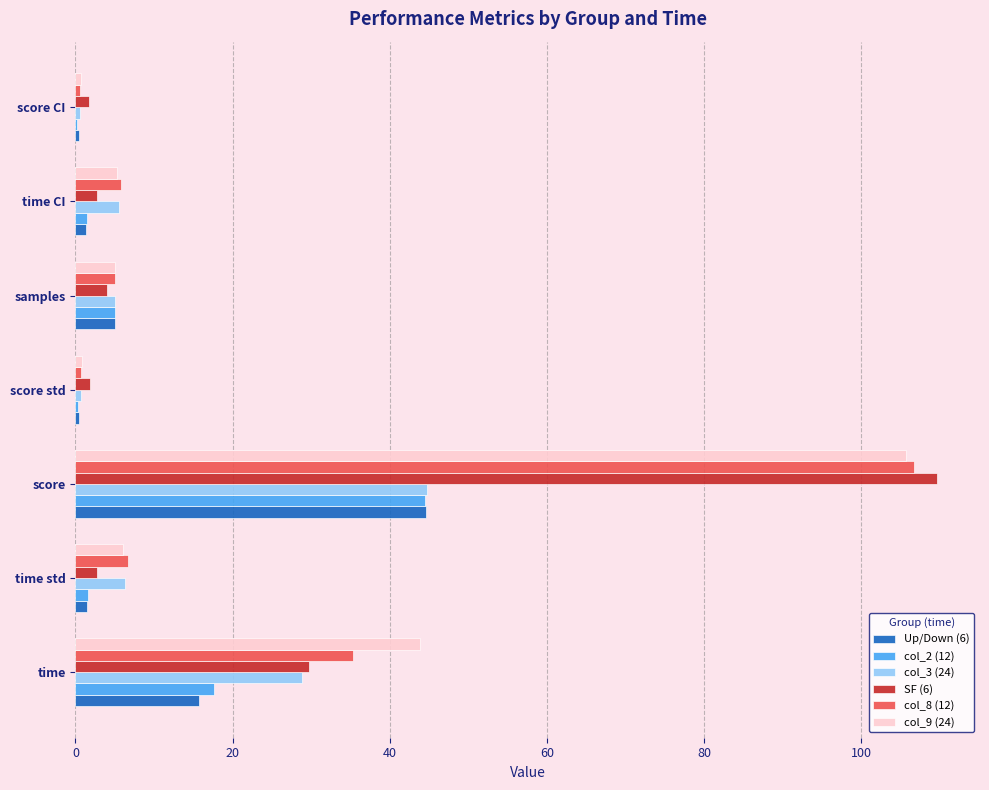

Where is col_8 (12) nearest to the value 53?

time